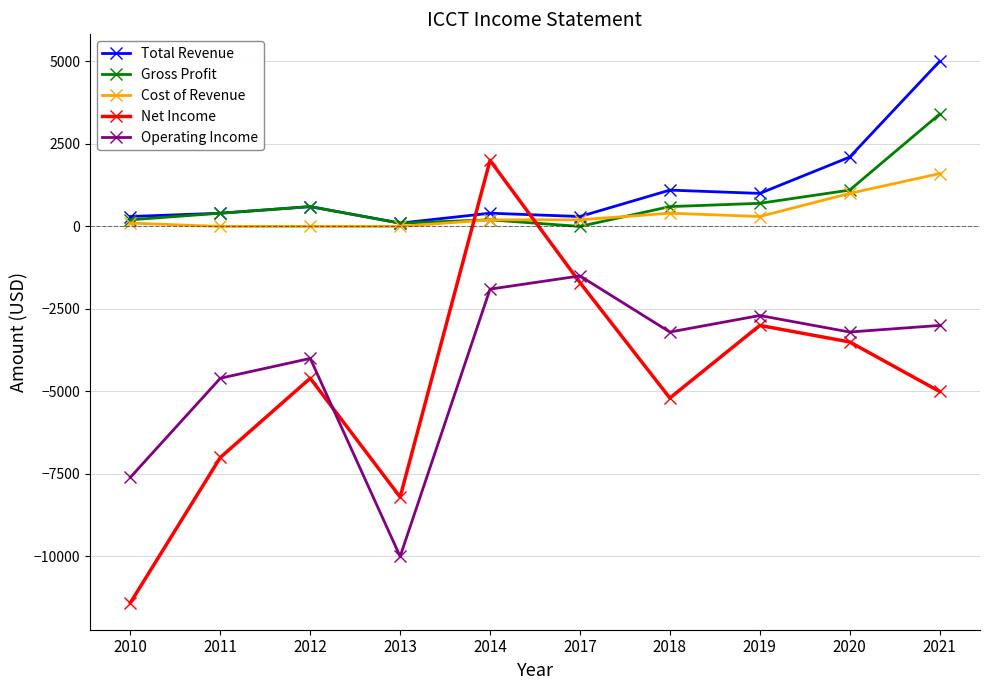

The Net Income series shows -5200 at 2018. True or false?

True